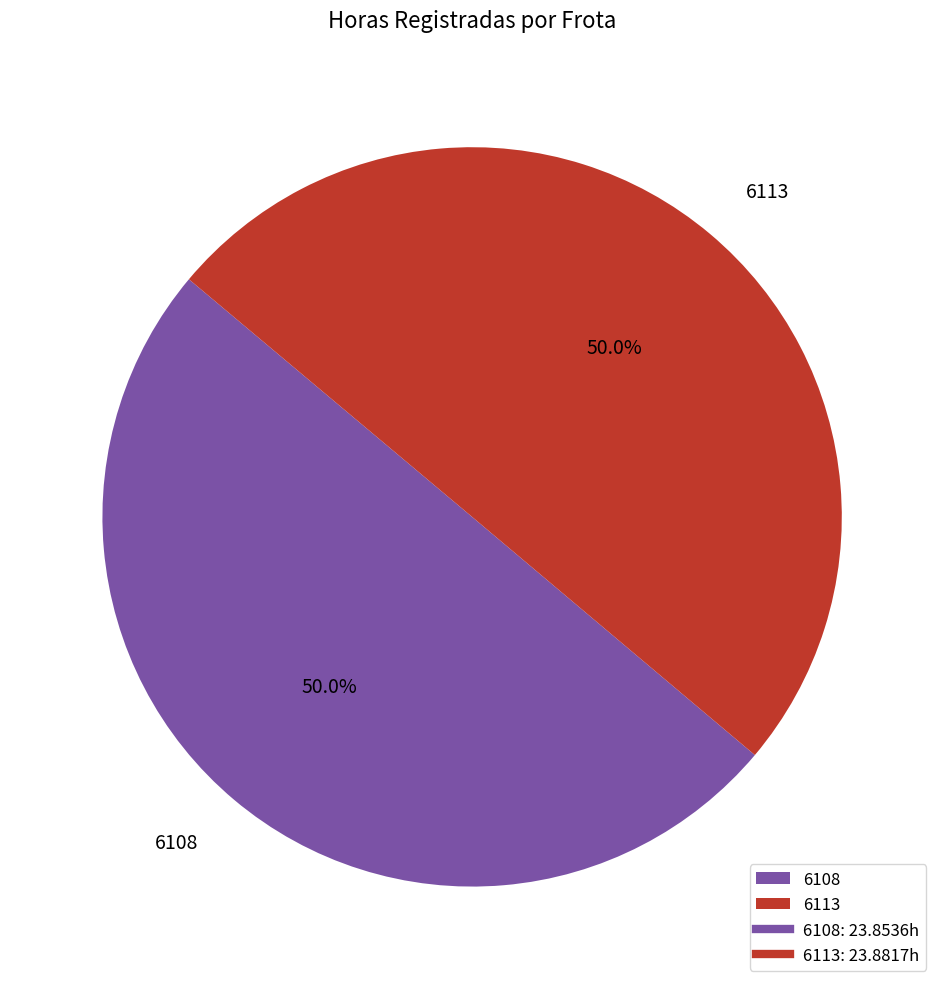

Combined, what portion of the pie is 6113 and 6108?

100.0%